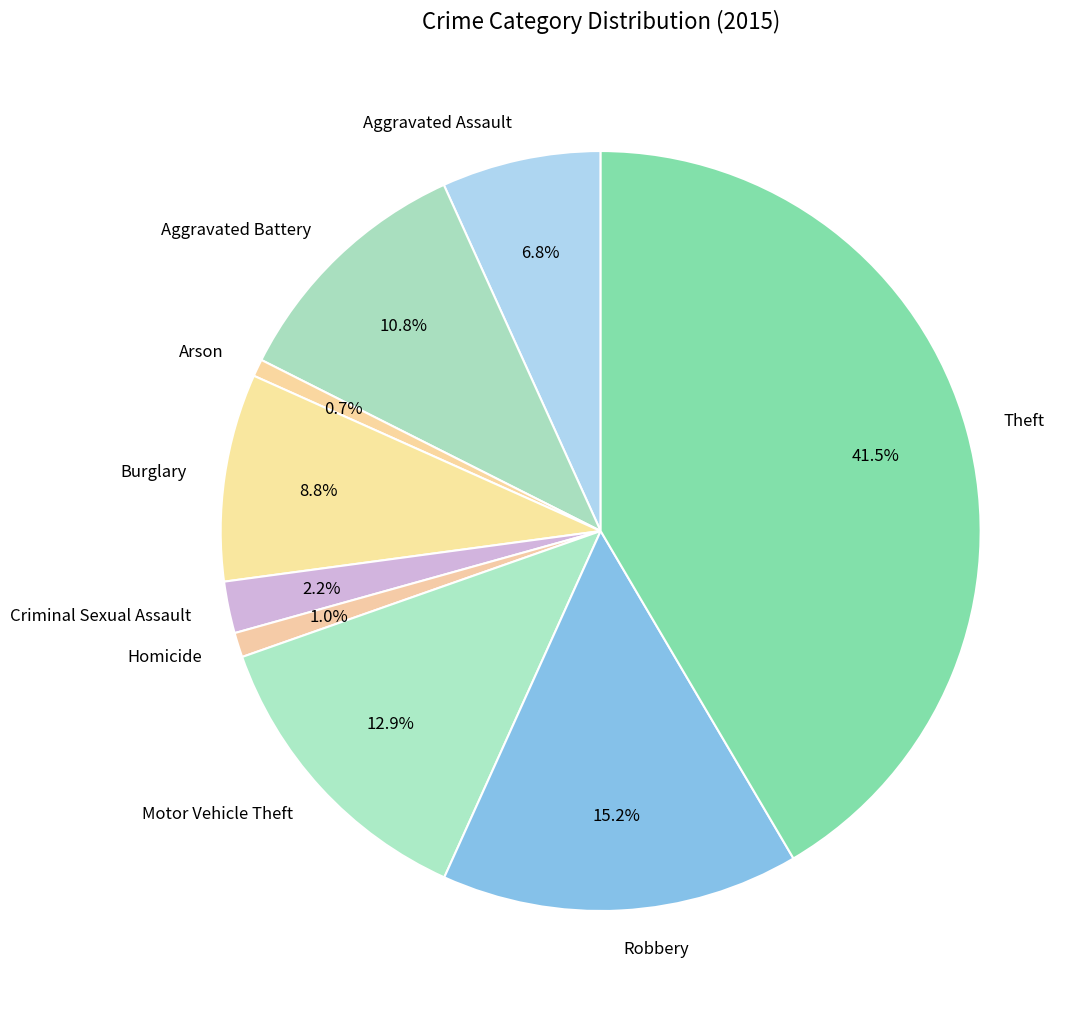

How many segments does this pie chart have?

9